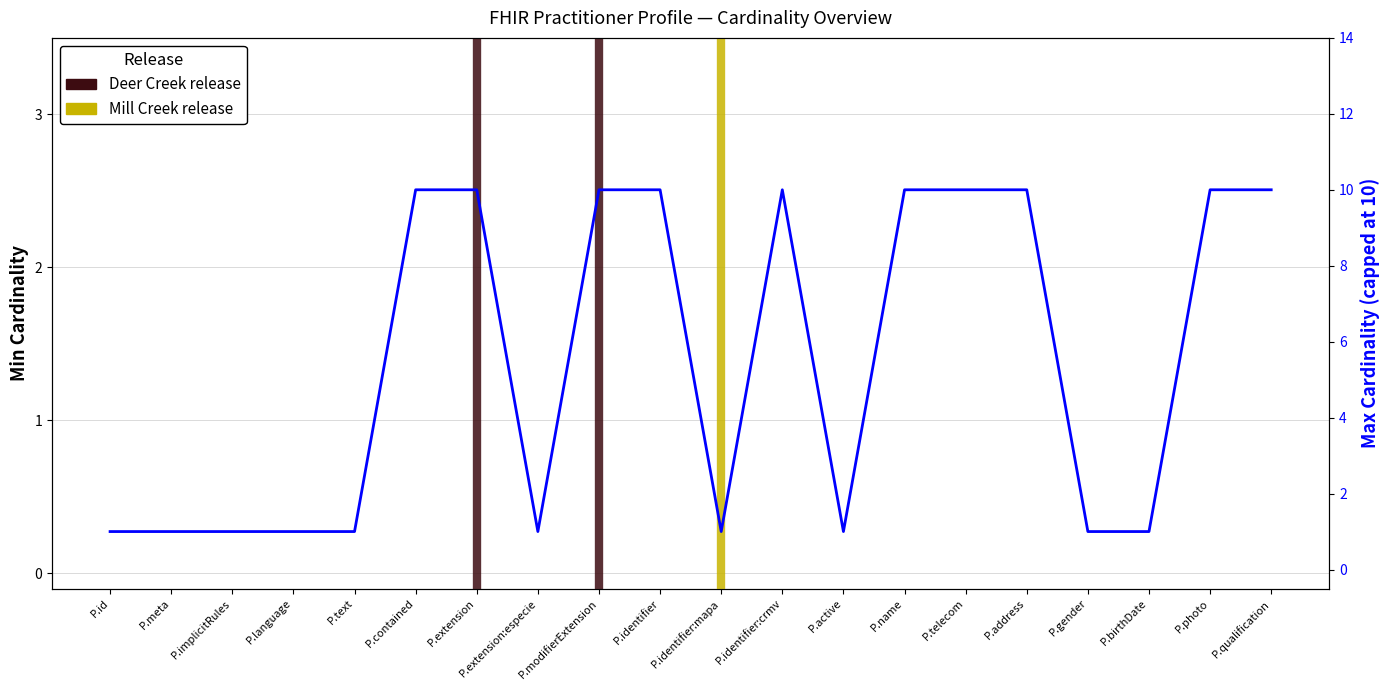

The value at Practitioner.meta is 1. True or false?

True